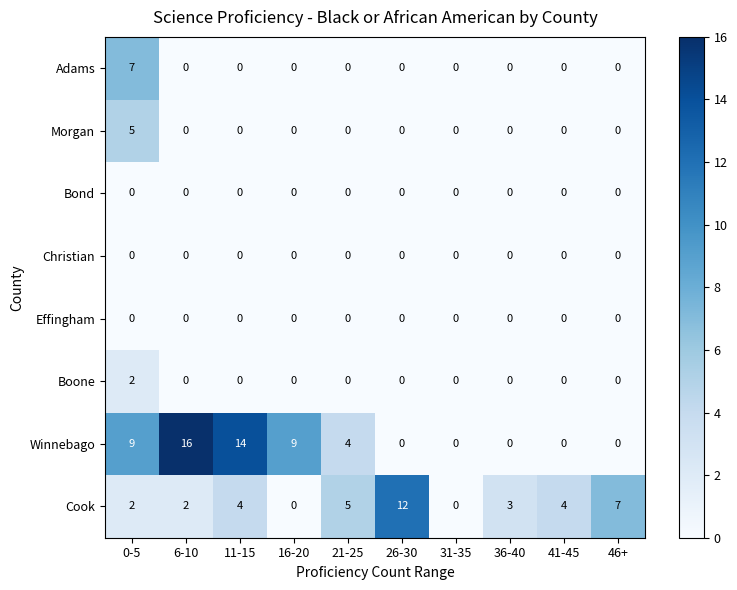

Between 26-30 and 31-35, which series saw the biggest shift?

Cook